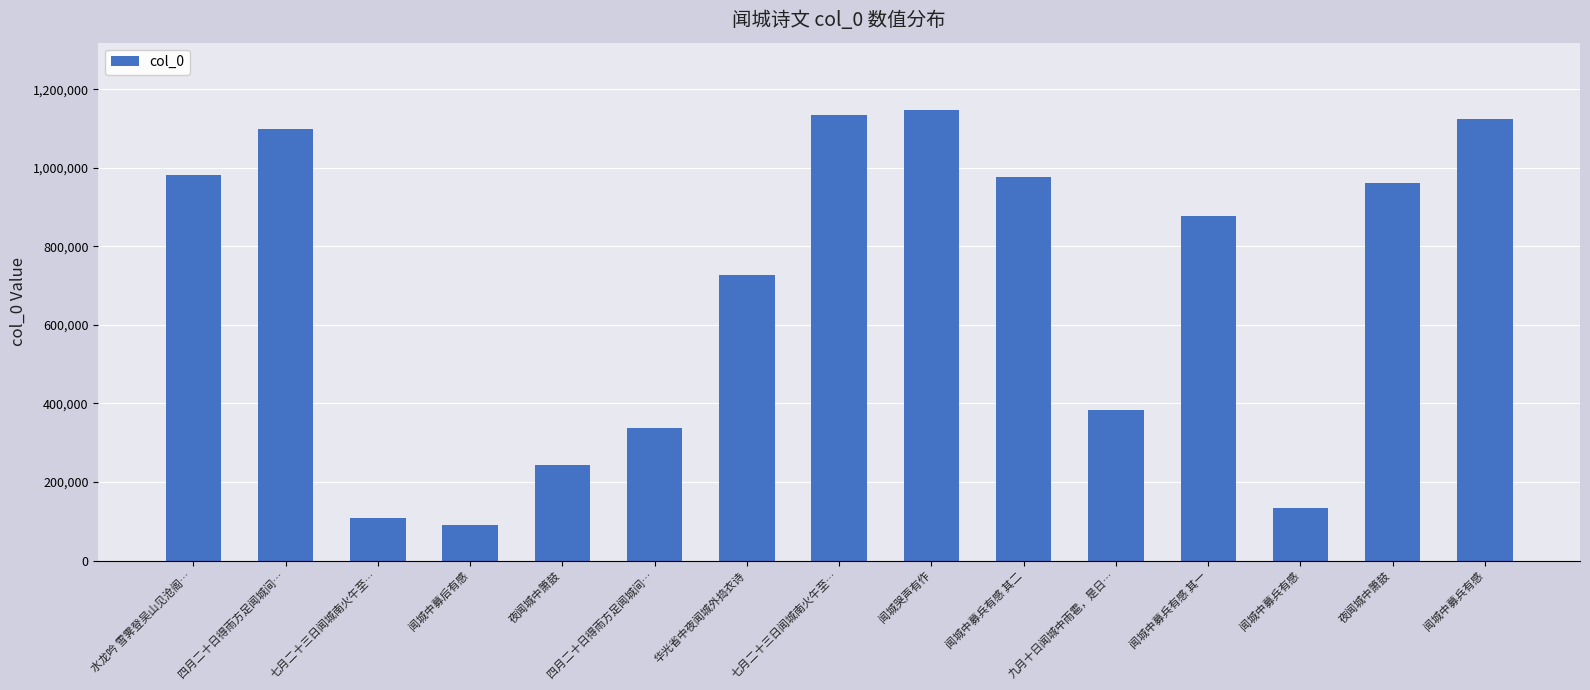

Does the chart contain any negative values?

No